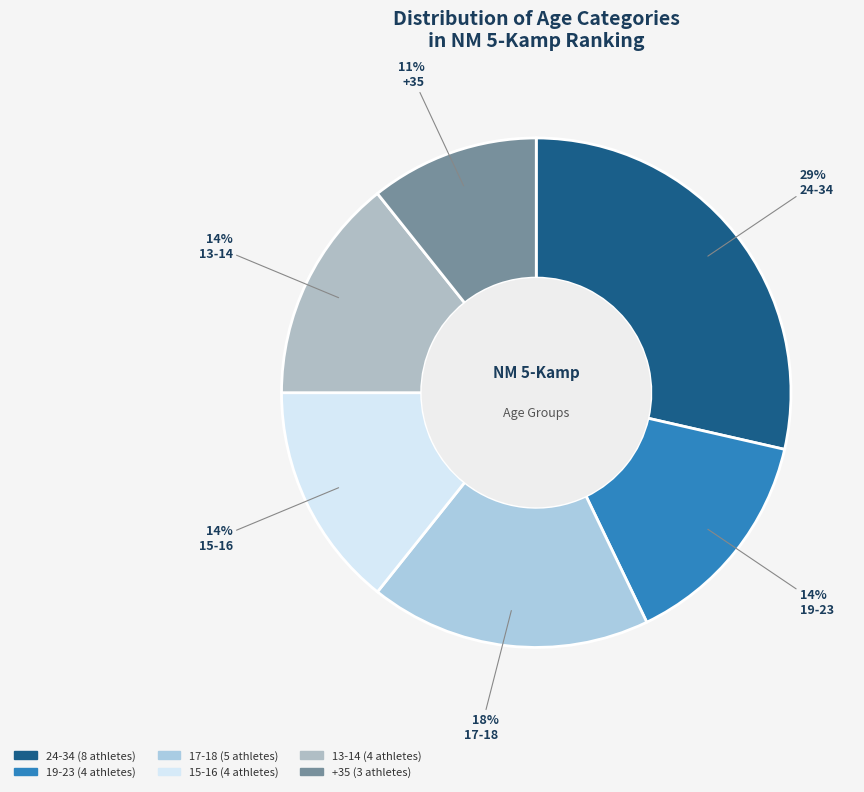

Count the number of slices in the pie.

6